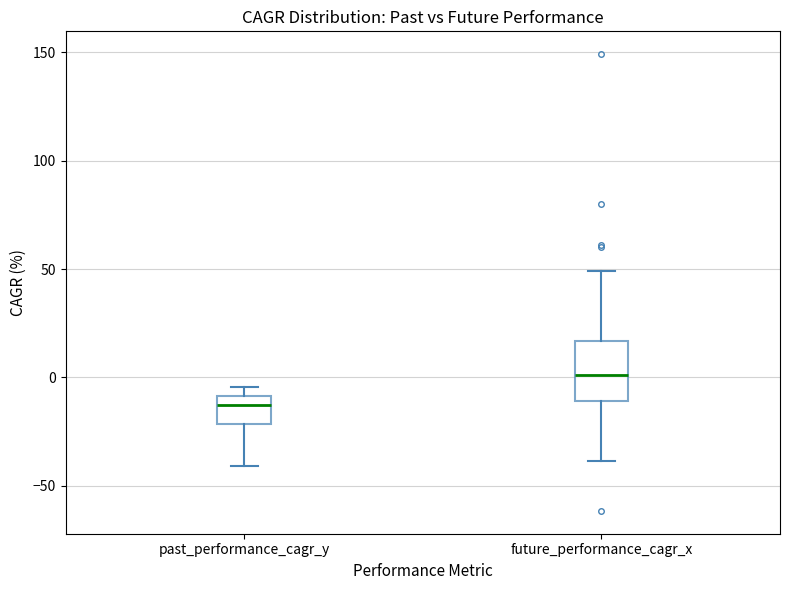

Reading left to right, read every box against the y-axis: the position of its median line, the range the box covers, and the ends of its whiskers. The values are not printed on the chart, so give them approximately, as read against the axis.

past_performance_cagr_y: median -15, box -20 to -10, whiskers -40 to -5
future_performance_cagr_x: median 0, box -10 to 15, whiskers -40 to 50